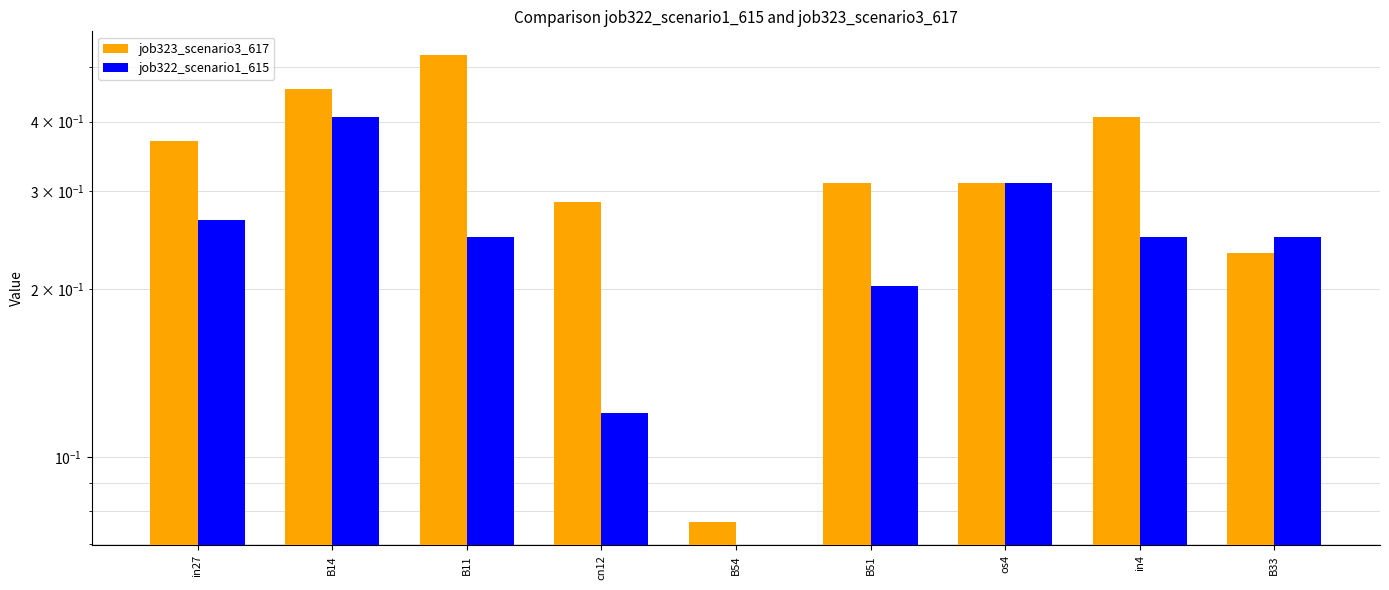

Which series has the largest range (max minus min)?

job323_scenario3_617